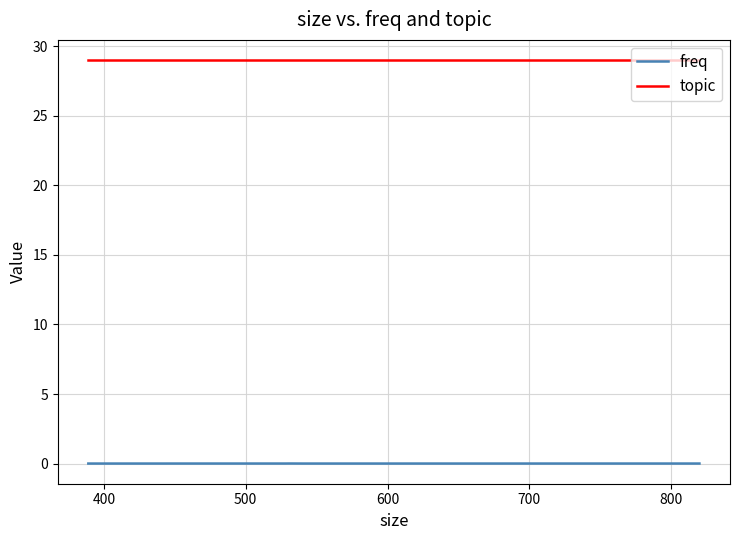

What is the highest value of the topic series?

29.0